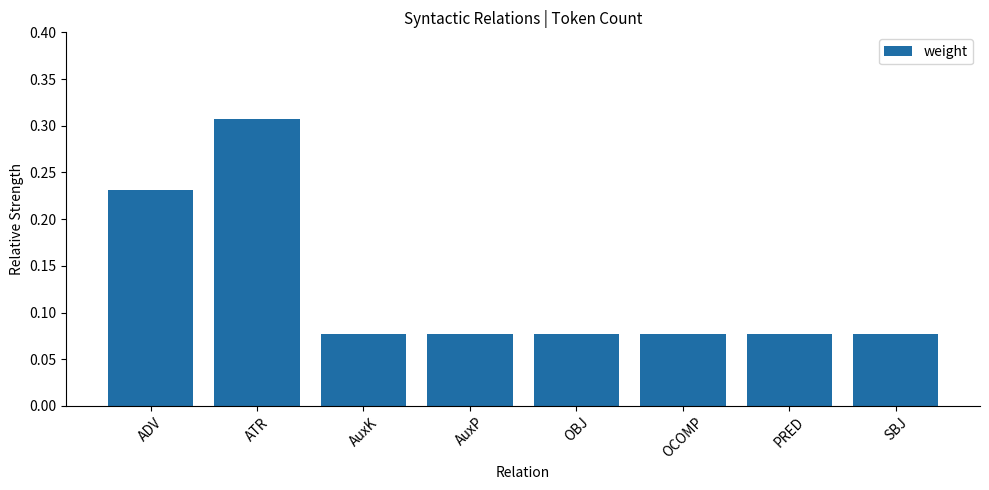

How many values are between 0 and 1?

8